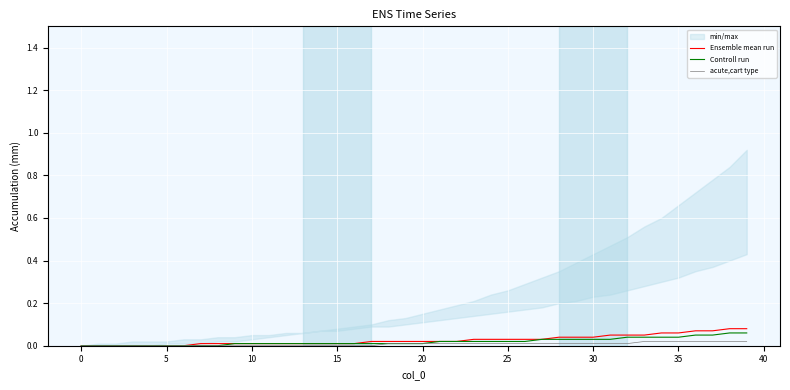

True or false: Ensemble mean run and acute,cart type intersect in this chart.

False